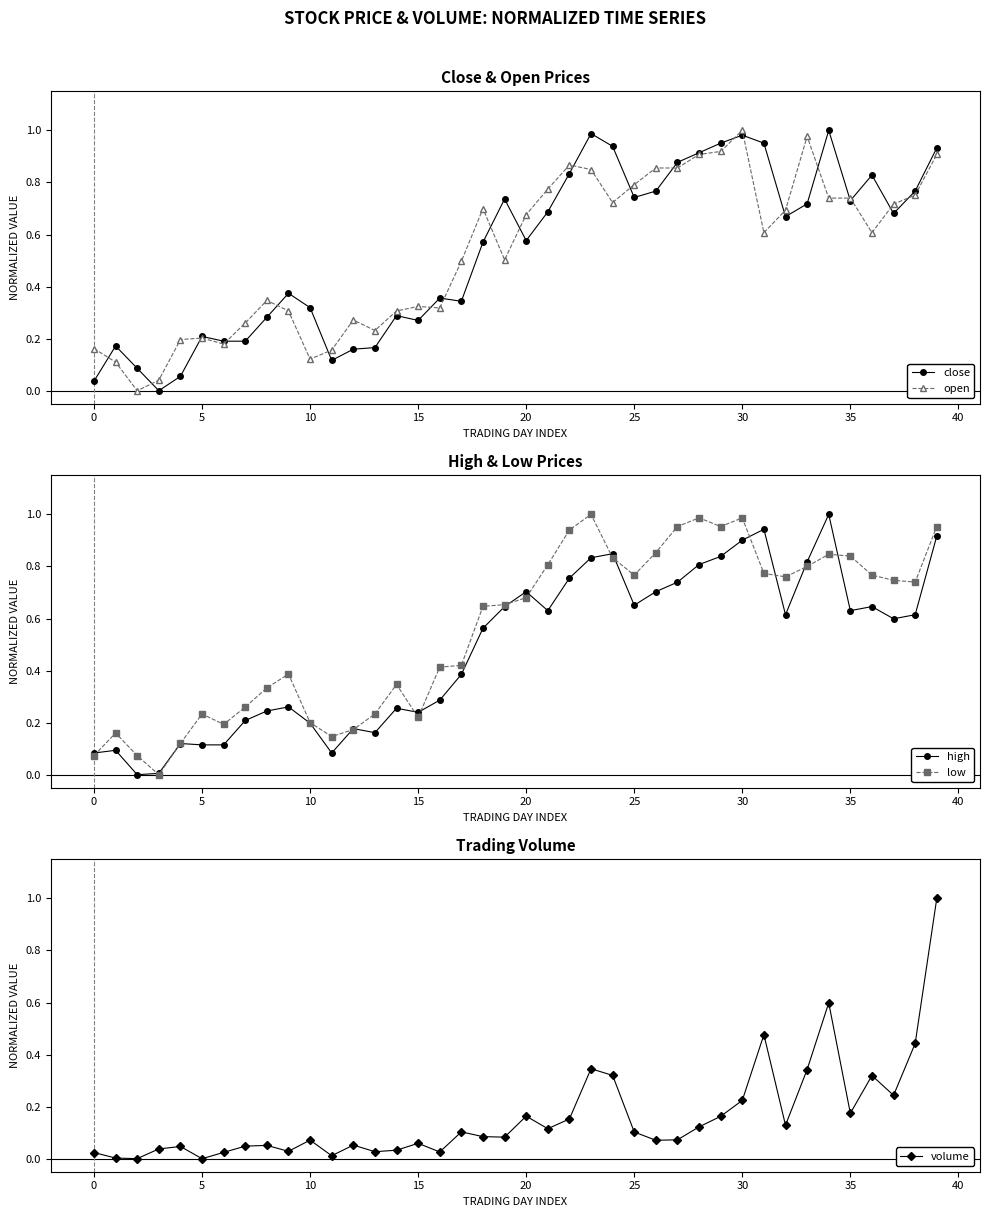

True or false: volume has more than 2 interior local peaks.

True